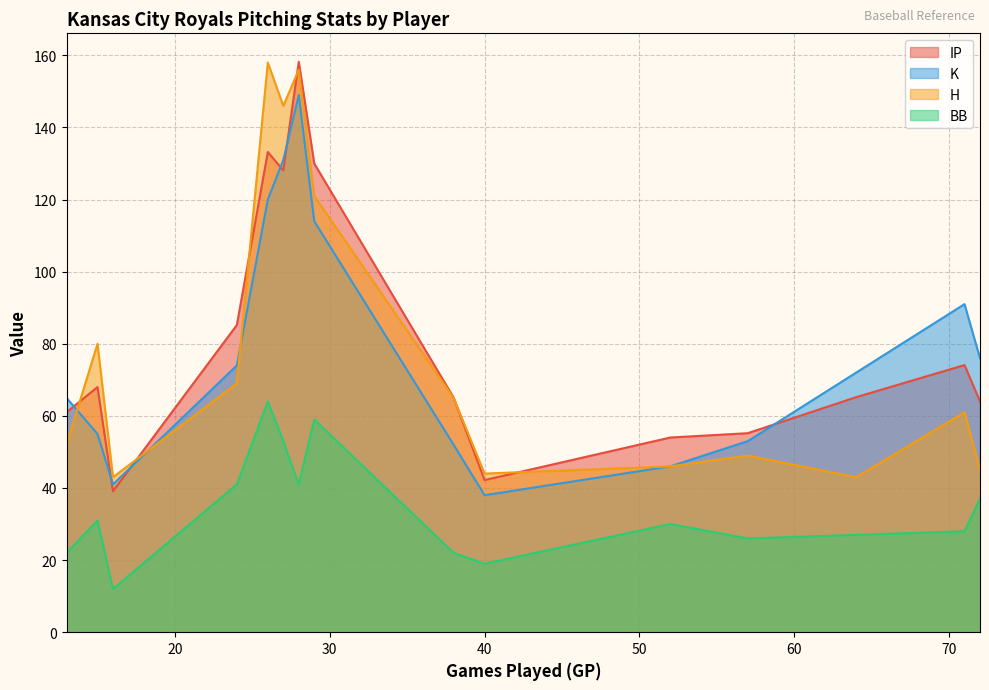

What is the highest value of the BB series?

64.0